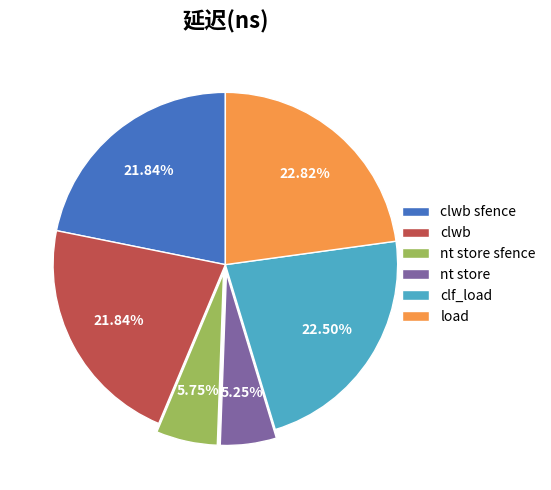

Between load and nt store sfence, which is larger?

load